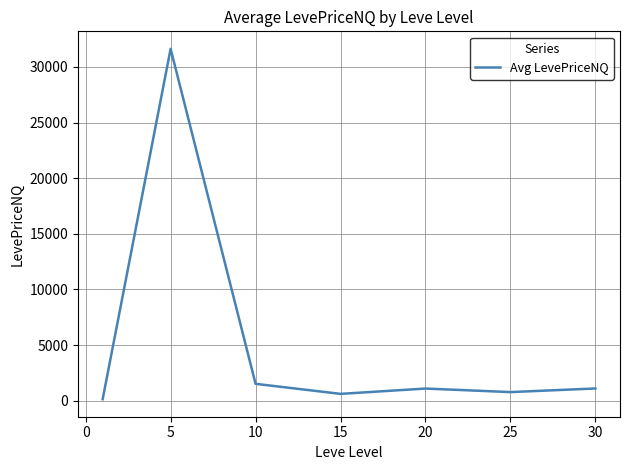

What is the maximum value shown in the chart?

31622.9